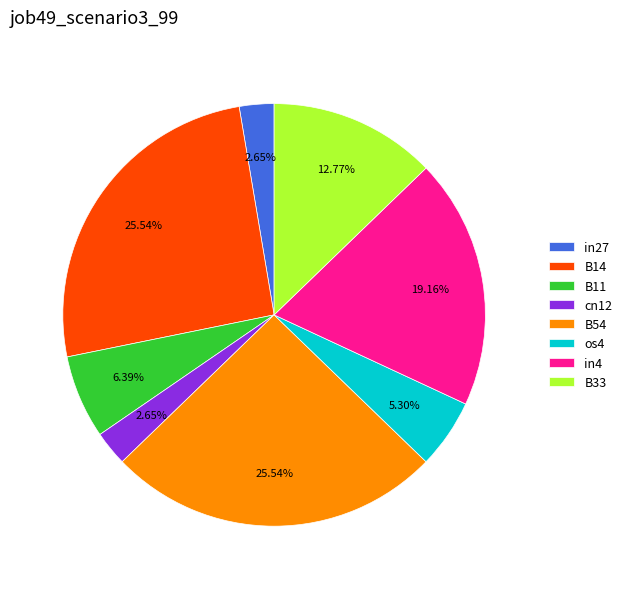

How many segments does this pie chart have?

8